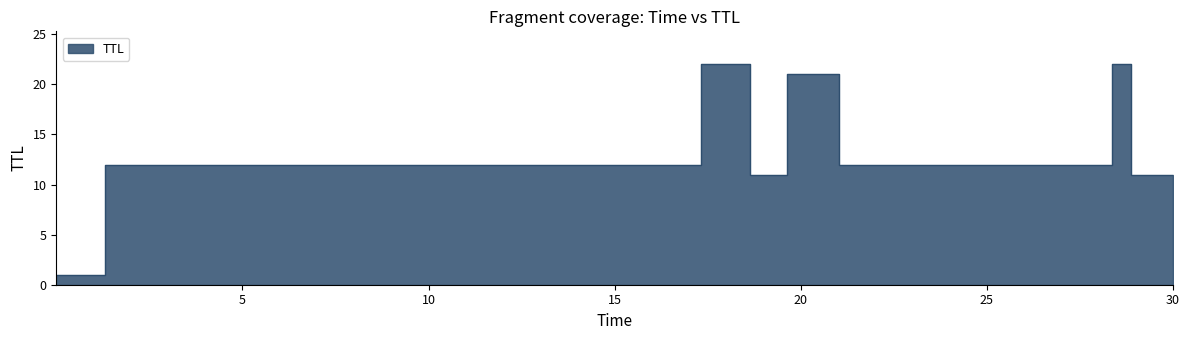

How many interior local valleys (lower than both neighbors) does the data have?

2